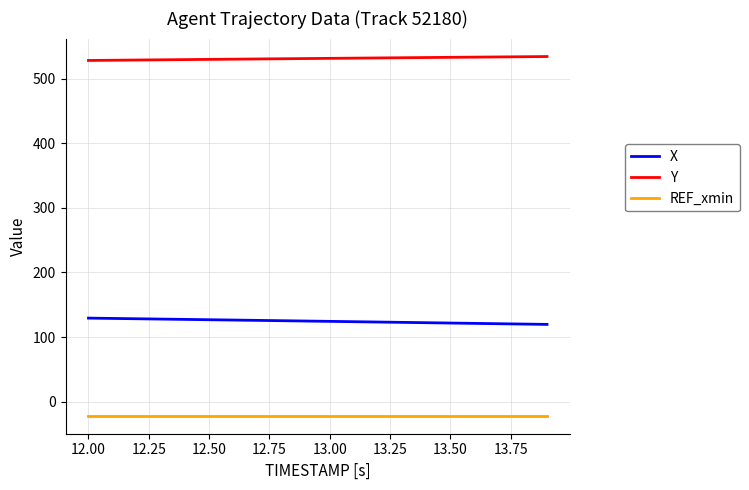

Which series has the largest total across all categories?

Y